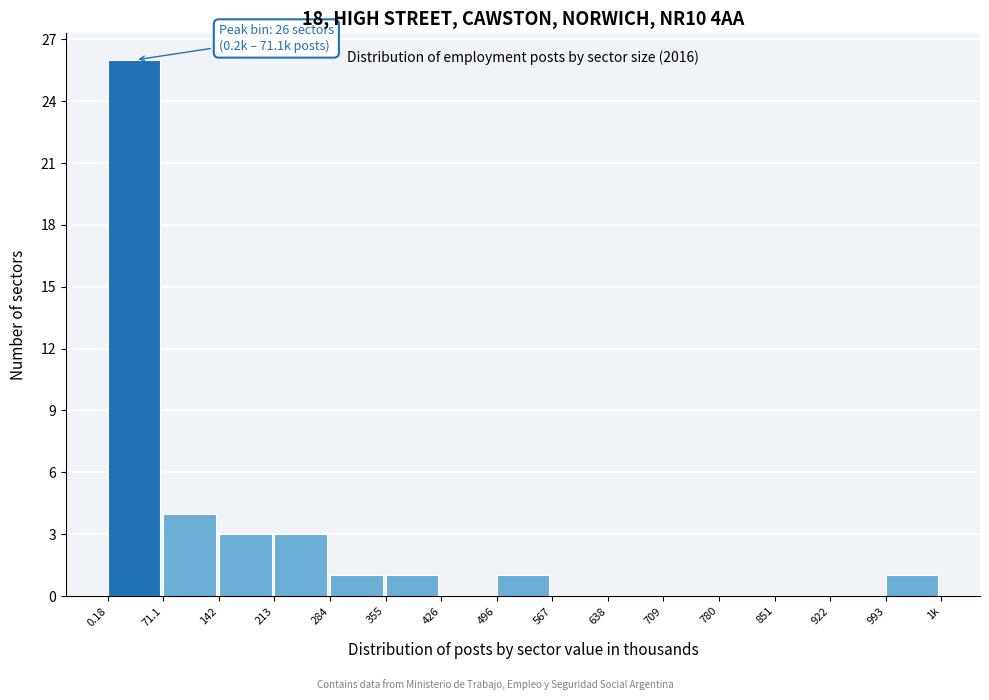

Reading right to left, what are all the values shown in this chart?

993=1	922=0	851=0	780=0	709=0	638=0	567=0	496=1	426=0	355=1	284=1	213=3	142=3	71.1=4	0.18=26